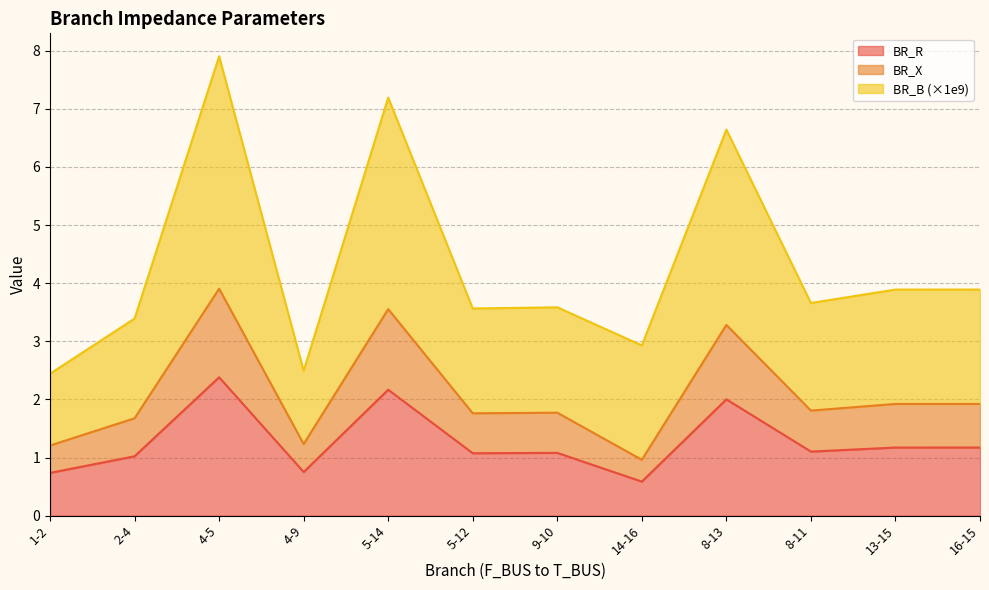

What is the total value across all series at 16-15?

3.9